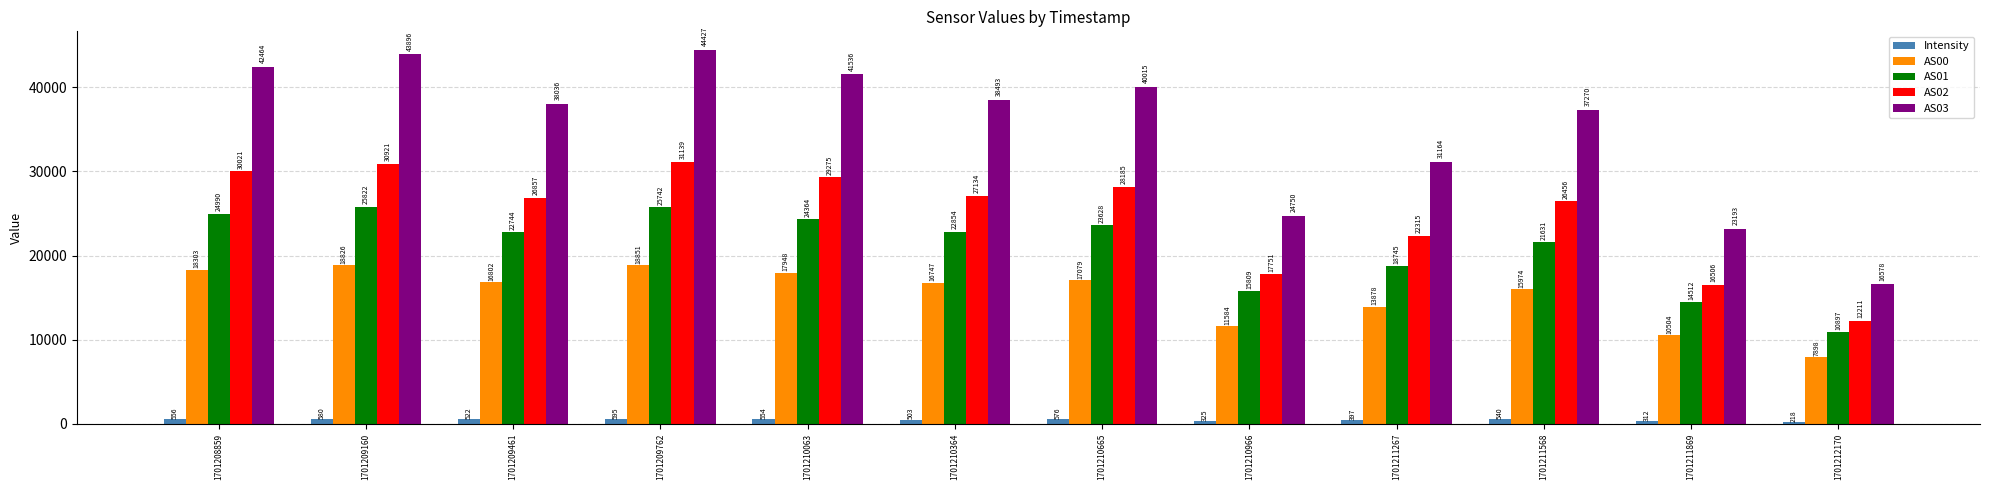

Between 1701209461 and 1701211869, which series saw the biggest shift?

AS03